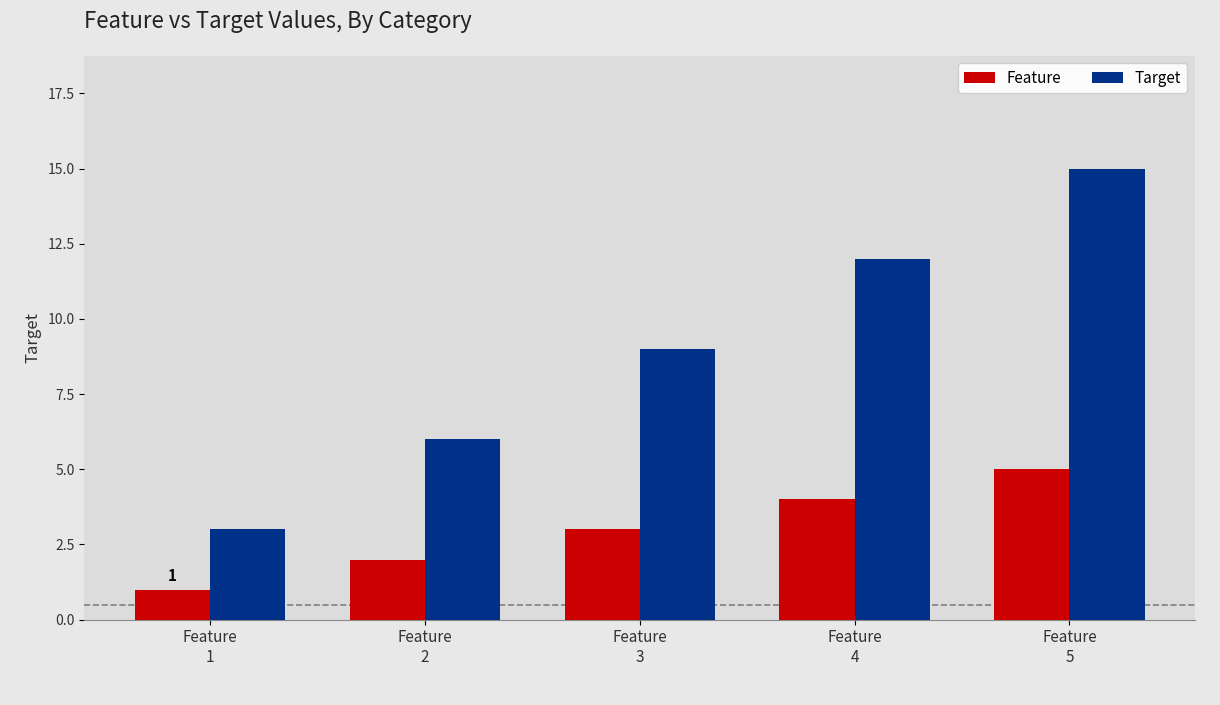

The value of Feature at Feature
2 is 0. True or false?

False